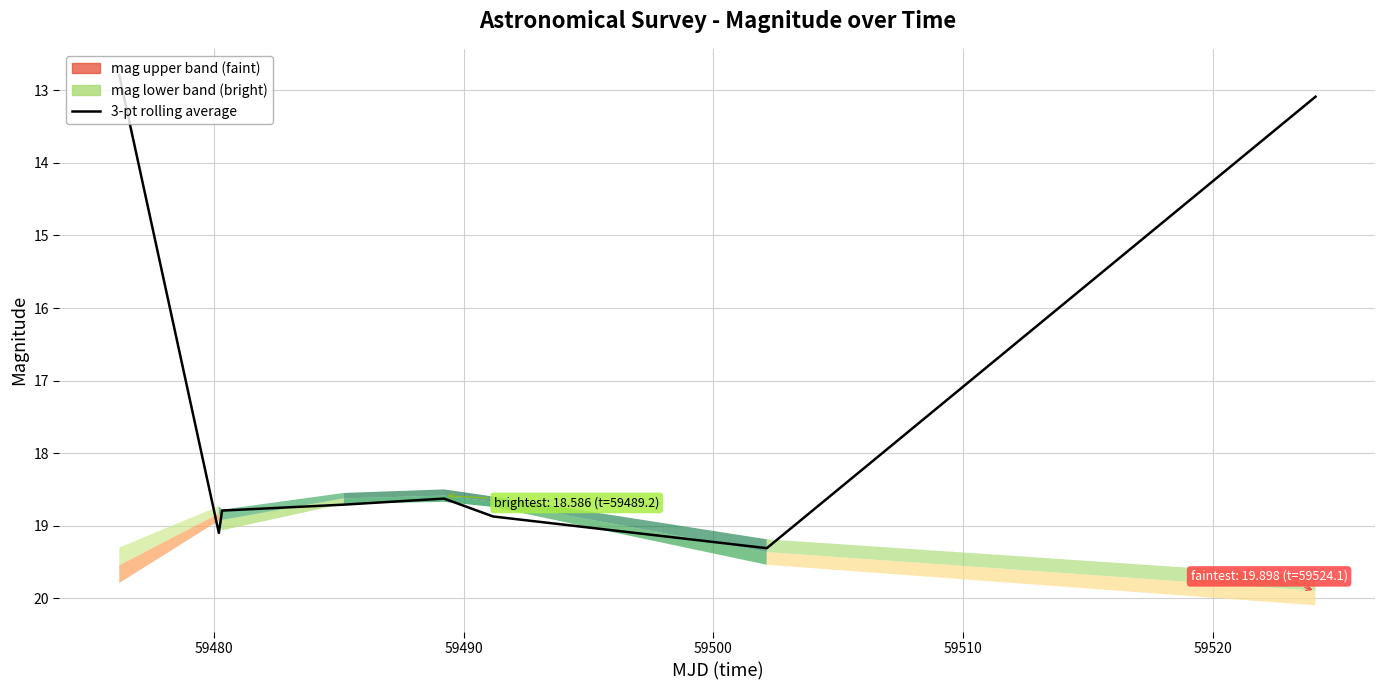

Reading left to right, list all the values displayed in this chart.

12.8	19.1	18.8	18.7	18.6	18.9	19.3	13.1